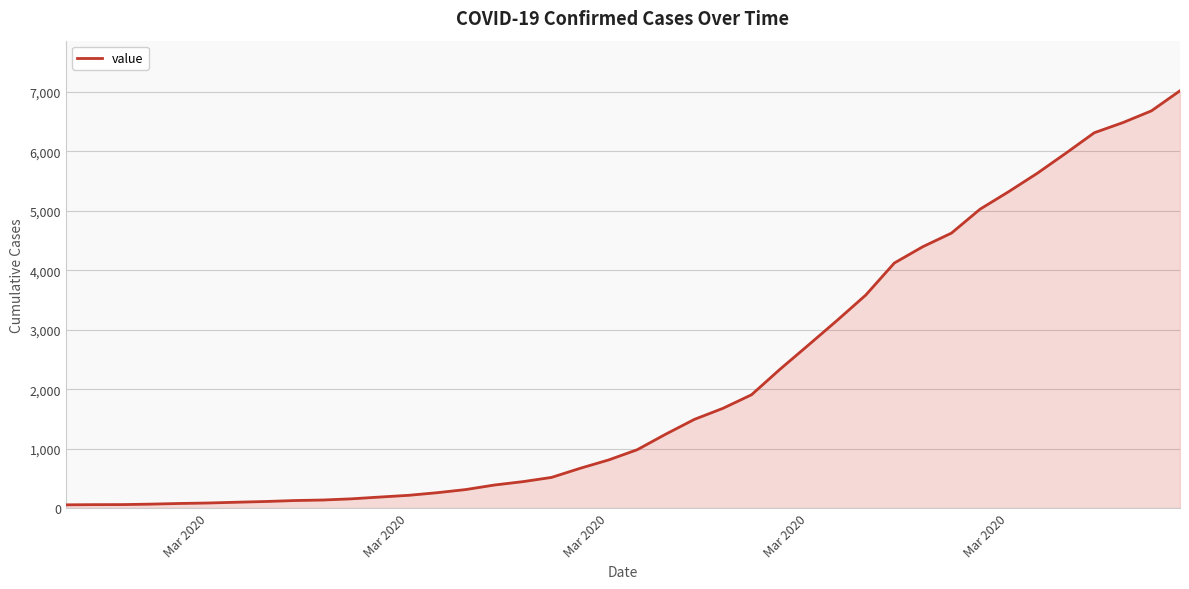

What is the difference between the maximum and minimum values?

6964